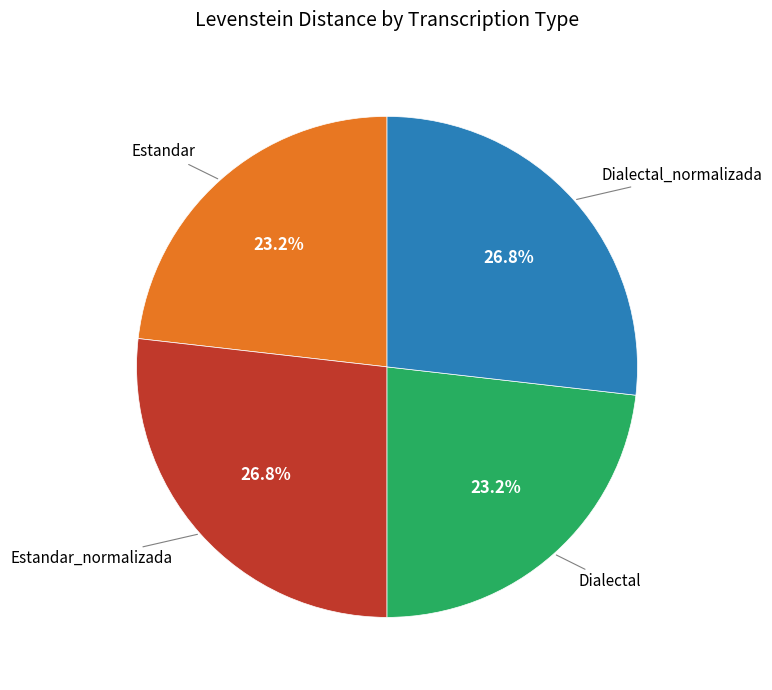

Is there a majority slice in this chart?

No